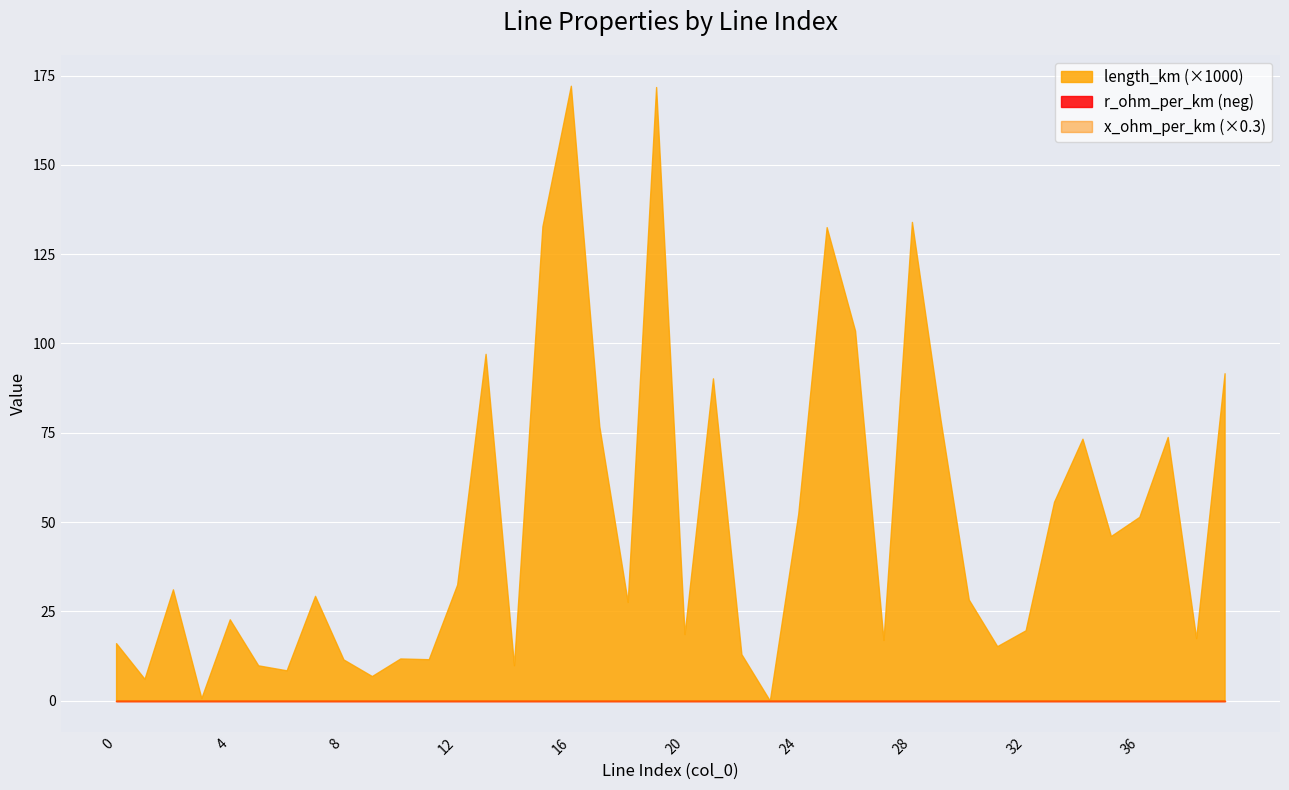

Which series changed the most between 16 and 31?

length_km